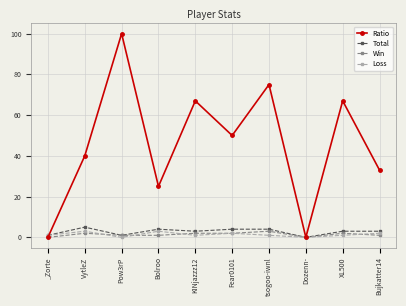

How many categories are shown in the chart?

10